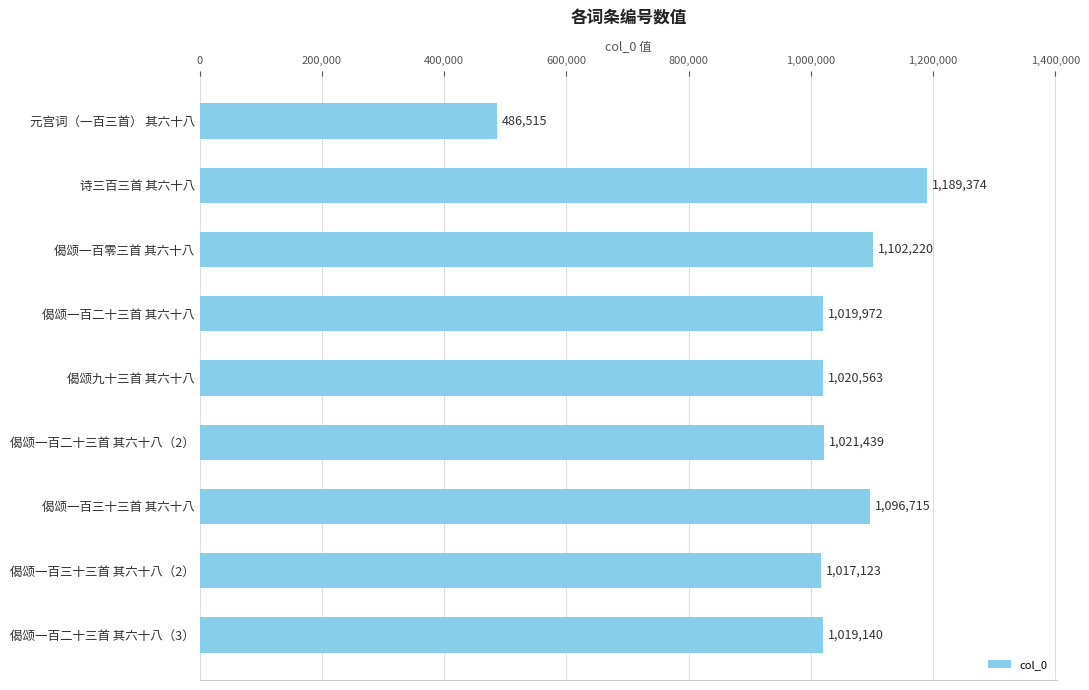

What is the average value?

997007